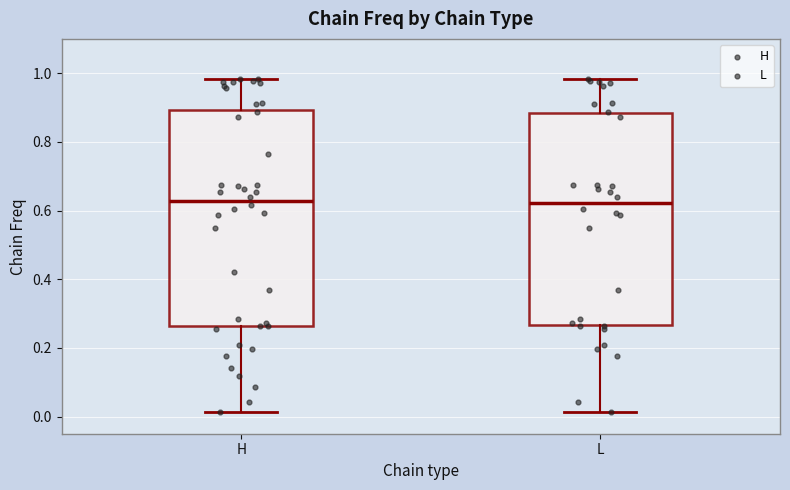

Where is the upper edge of the box for H on the y-axis? The values are not printed on the chart, so give them approximately, as read against the axis.

0.90